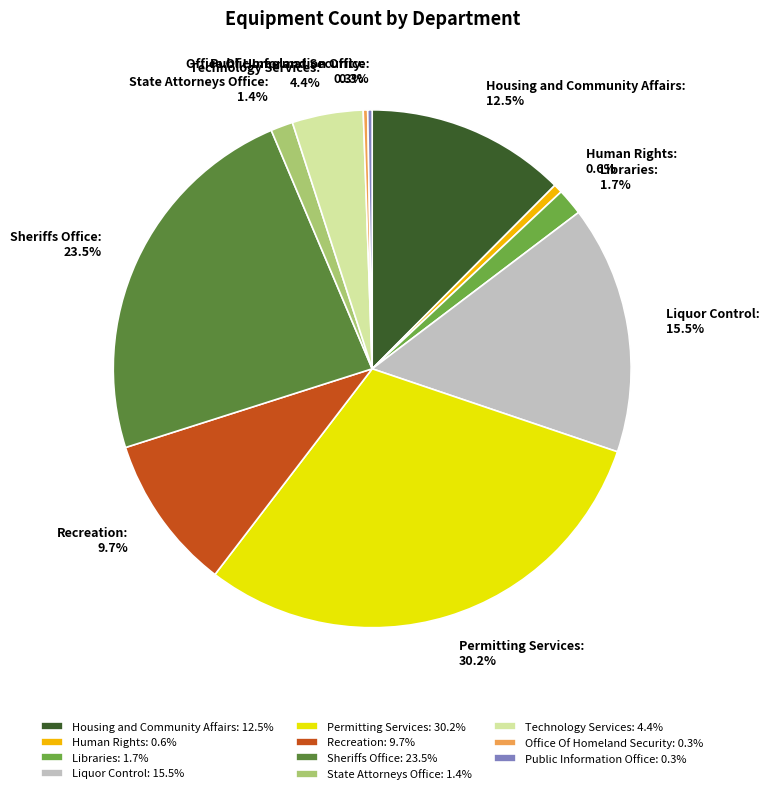

What percentage do Sheriffs Office and Libraries together represent?

25.2%